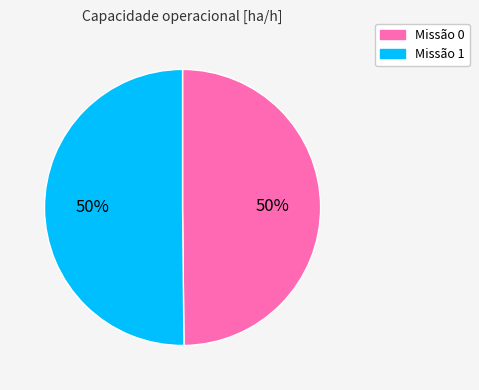

To the nearest percent, what percentage of the pie is Missão 0?

50%